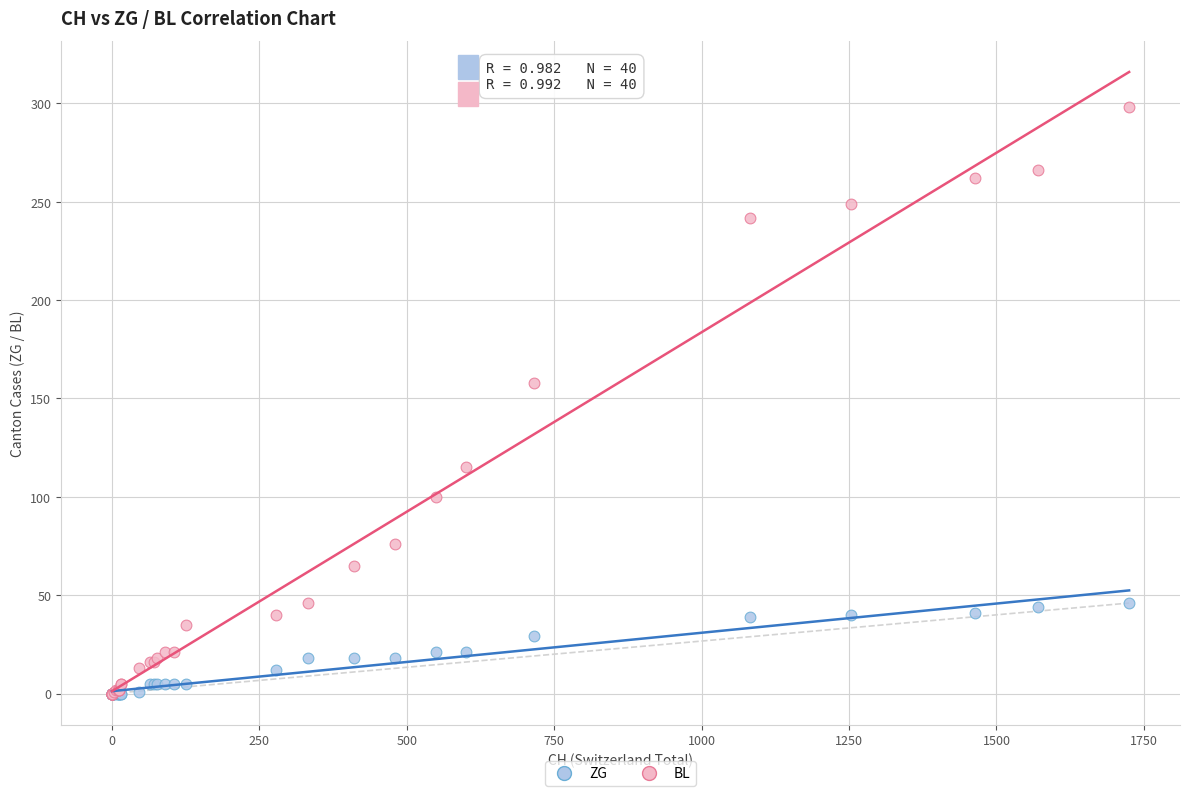

Across all series, what Y value is closest to 149?

158